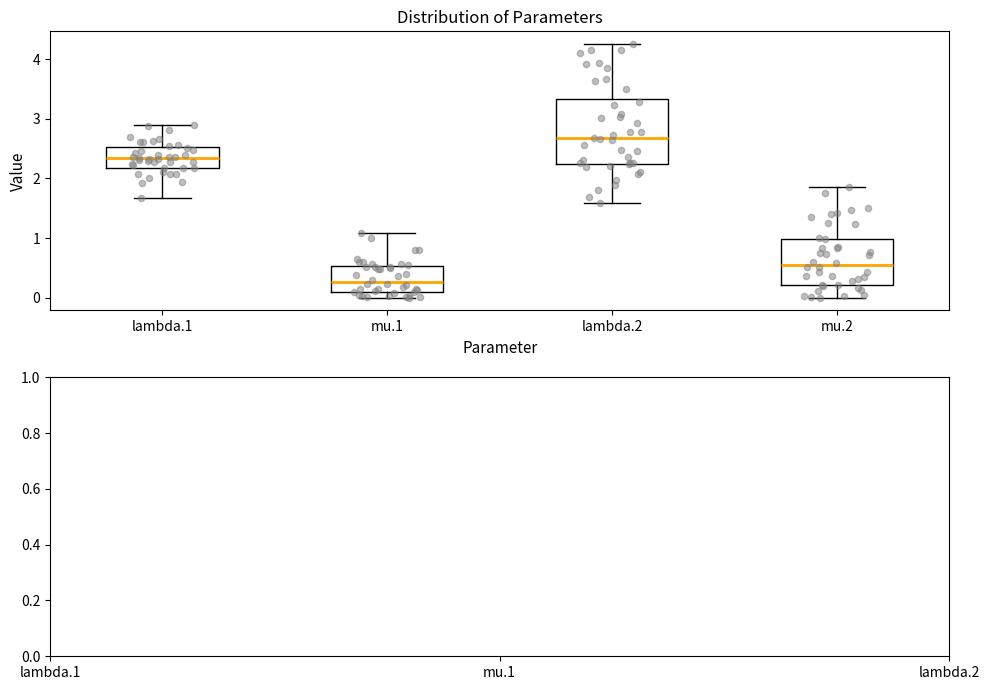

Reading left to right, transcribe this box plot: for each box, give where its median line is, the range the box spans, and where its two whiskers end, as read against the y-axis. The values are not printed on the chart, so give them approximately, as read against the axis.

lambda.1: median 2.3, box 2.2 to 2.5, whiskers 1.7 to 2.9
mu.1: median 0.3, box 0.1 to 0.5, whiskers 0.0 to 1.1
lambda.2: median 2.7, box 2.2 to 3.3, whiskers 1.6 to 4.3
mu.2: median 0.5, box 0.2 to 1.0, whiskers 0.0 to 1.9